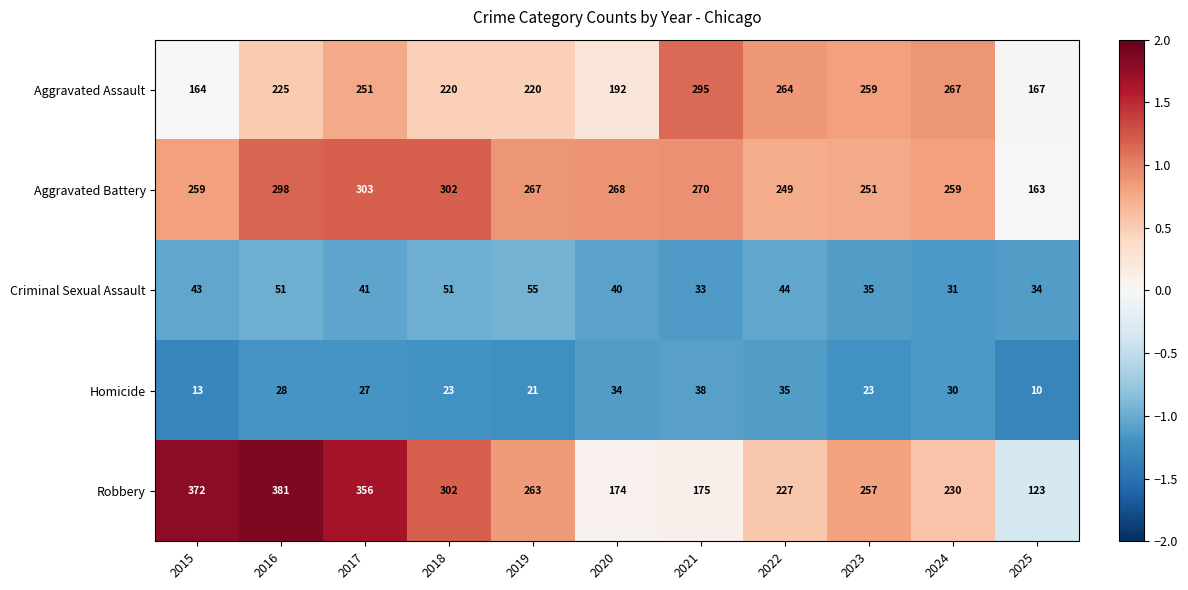

Which series has the largest range (max minus min)?

Robbery